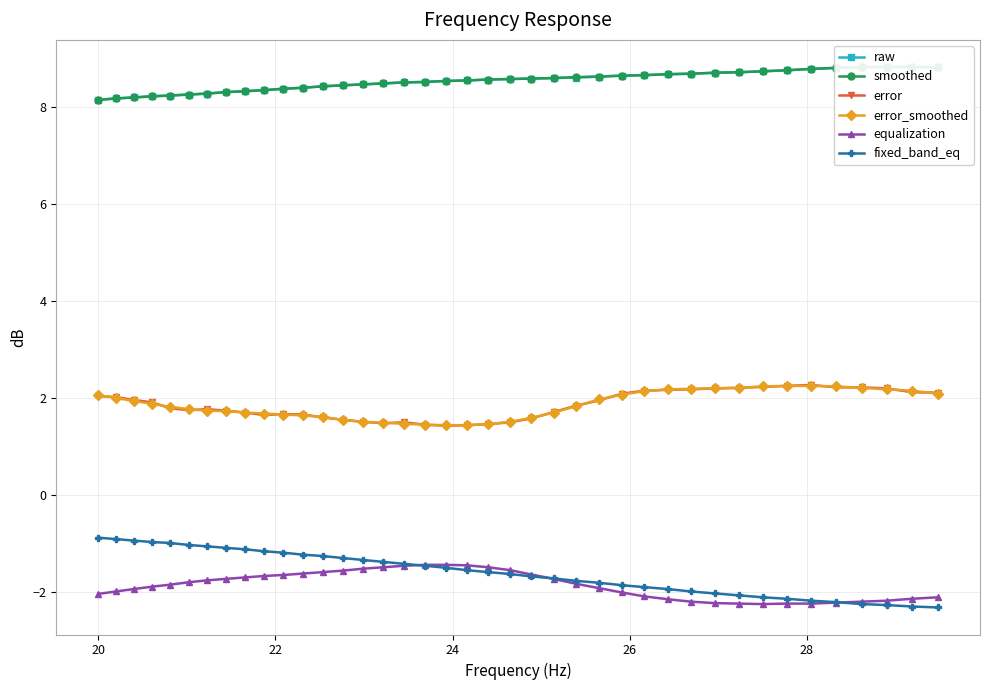

Reading left to right, transcribe all the data shown in this chart.

raw: 8.2	8.2	8.2	8.2	8.2	8.3	8.3	8.3	8.3	8.3	8.4	8.4	8.4	8.4	8.5	8.5	8.5	8.5	8.5	8.6	8.6	8.6	8.6	8.6	8.6	8.6	8.7	8.7	8.7	8.7	8.7	8.7	8.7	8.8	8.8	8.8	8.8	8.8	8.8	8.8
smoothed: 8.2	8.2	8.2	8.2	8.2	8.3	8.3	8.3	8.3	8.3	8.4	8.4	8.4	8.4	8.5	8.5	8.5	8.5	8.5	8.6	8.6	8.6	8.6	8.6	8.6	8.6	8.7	8.7	8.7	8.7	8.7	8.7	8.7	8.8	8.8	8.8	8.8	8.8	8.8	8.8
error: 2.0	2.0	2.0	1.9	1.8	1.8	1.8	1.7	1.7	1.6	1.7	1.7	1.6	1.6	1.5	1.5	1.5	1.4	1.4	1.4	1.5	1.5	1.6	1.7	1.8	1.9	2.1	2.1	2.2	2.2	2.2	2.2	2.2	2.2	2.3	2.2	2.2	2.2	2.1	2.1
error_smoothed: 2.1	2.0	1.9	1.9	1.8	1.8	1.7	1.7	1.7	1.7	1.7	1.6	1.6	1.6	1.5	1.5	1.5	1.4	1.4	1.4	1.5	1.5	1.6	1.7	1.8	2.0	2.1	2.1	2.2	2.2	2.2	2.2	2.2	2.2	2.2	2.2	2.2	2.2	2.1	2.1
equalization: -2.0	-2.0	-1.9	-1.9	-1.9	-1.8	-1.8	-1.7	-1.7	-1.7	-1.6	-1.6	-1.6	-1.6	-1.5	-1.5	-1.5	-1.4	-1.4	-1.4	-1.5	-1.6	-1.6	-1.7	-1.8	-1.9	-2.0	-2.1	-2.1	-2.2	-2.2	-2.2	-2.2	-2.2	-2.2	-2.2	-2.2	-2.2	-2.1	-2.1
fixed_band_eq: -0.9	-0.9	-0.9	-1.0	-1.0	-1.0	-1.1	-1.1	-1.1	-1.2	-1.2	-1.2	-1.3	-1.3	-1.3	-1.4	-1.4	-1.5	-1.5	-1.6	-1.6	-1.6	-1.7	-1.7	-1.8	-1.8	-1.9	-1.9	-1.9	-2.0	-2.0	-2.1	-2.1	-2.1	-2.2	-2.2	-2.2	-2.3	-2.3	-2.3